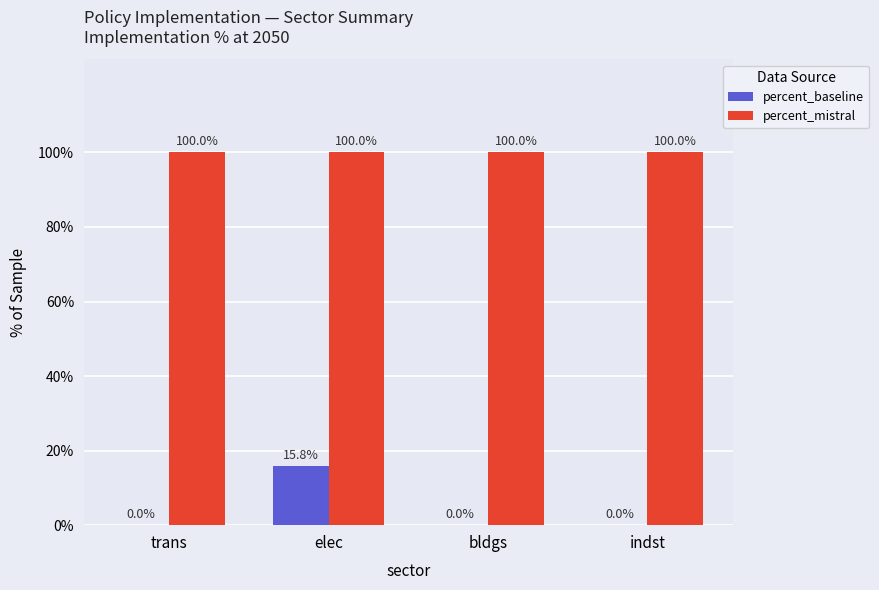

At which label is percent_baseline closest to 0?

trans